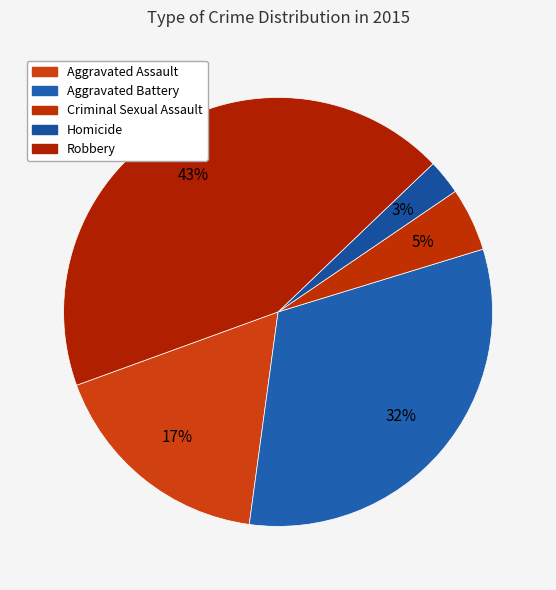

Is there any slice that represents more than half of the pie?

No